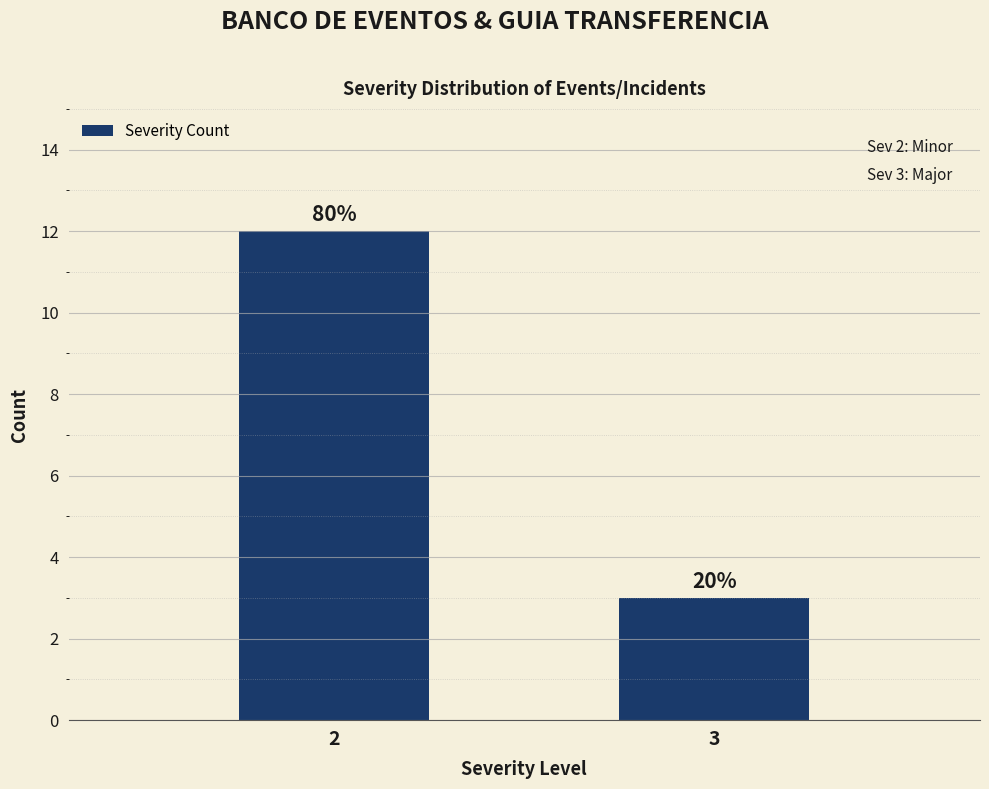

What is the difference between the values at 2 and 3?

9